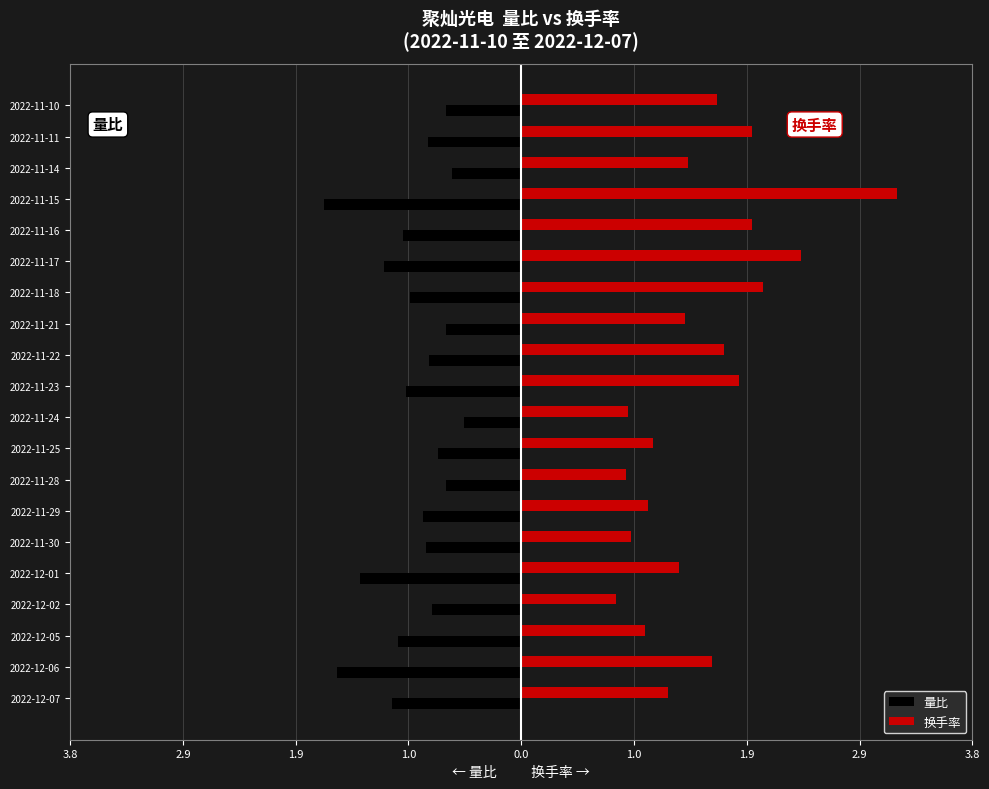

What are all the series names shown in the legend?

量比, 换手率